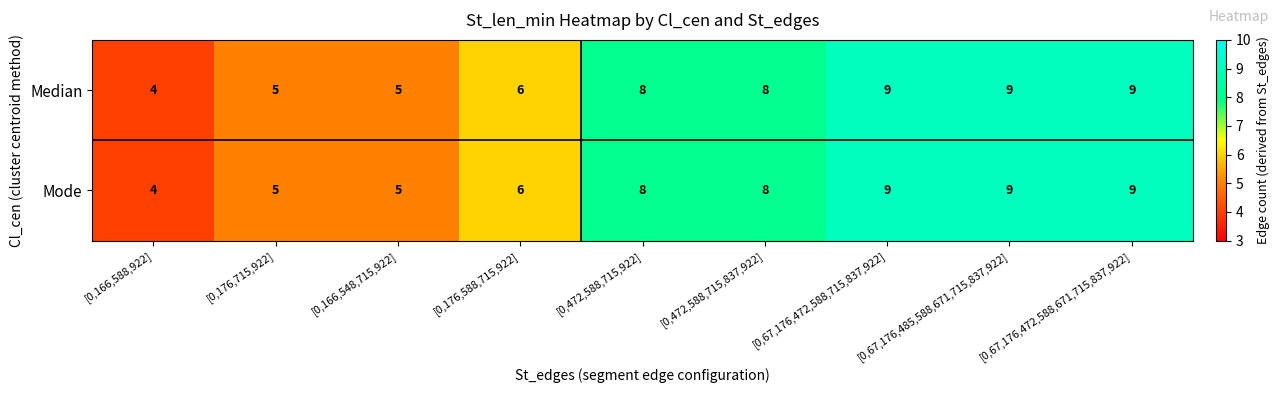

What is the sum of the Mode values at [0,166,548,715,922] and [0,67,176,472,588,715,837,922]?

14